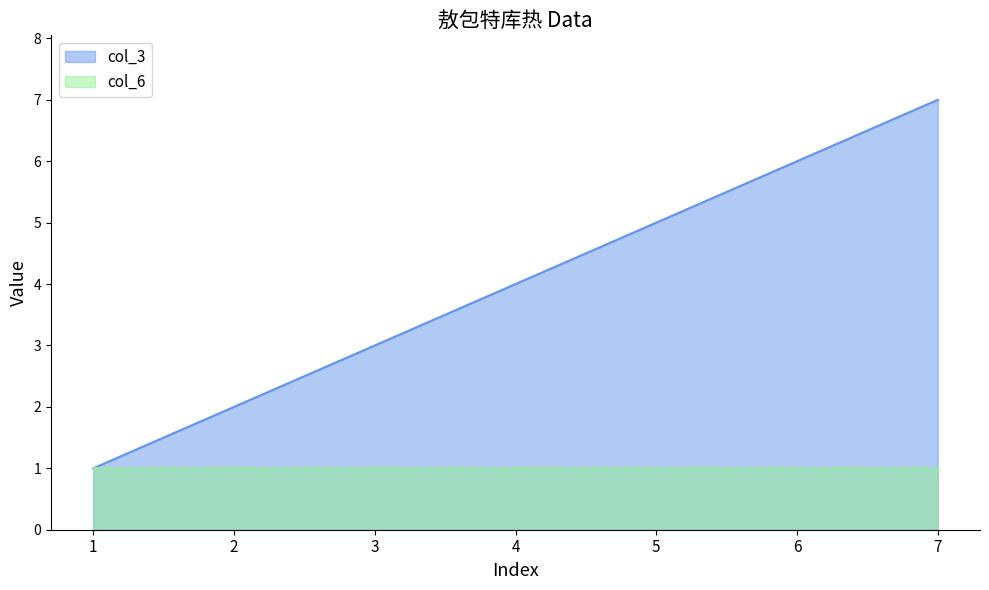

At which label does the data first exceed 4?

5